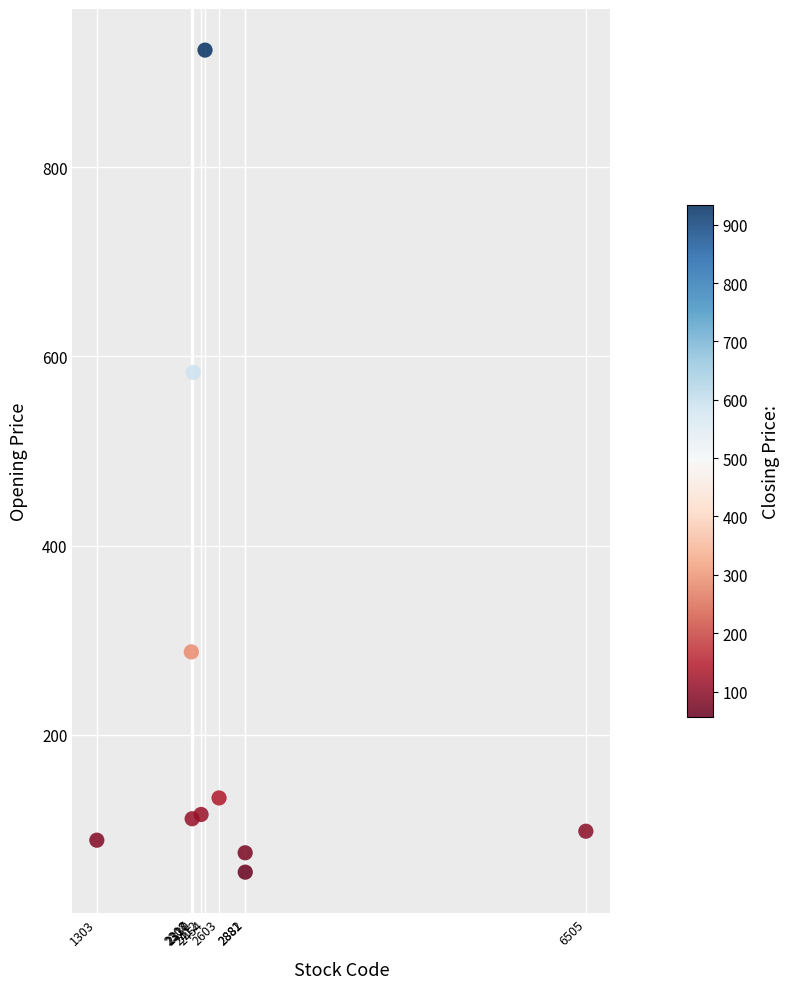

What Y value in the scatter plot is closest to 489?

583.0